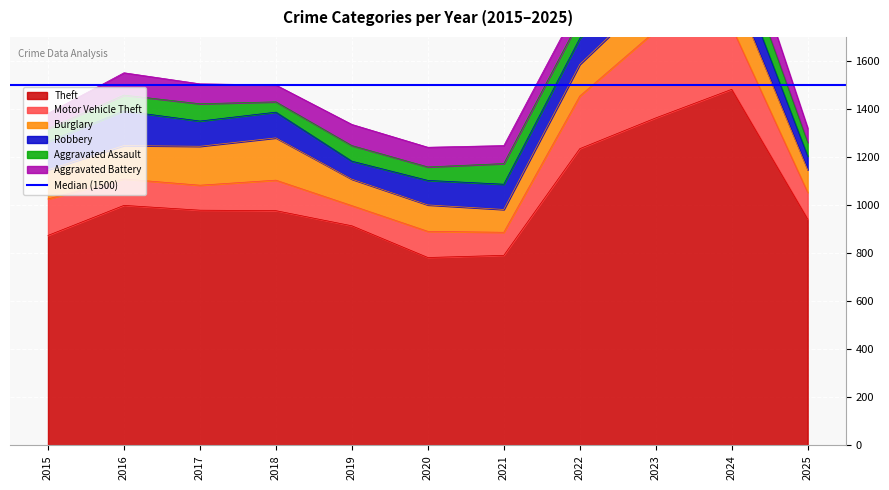

At how many categories does at least one series exceed 372?

11